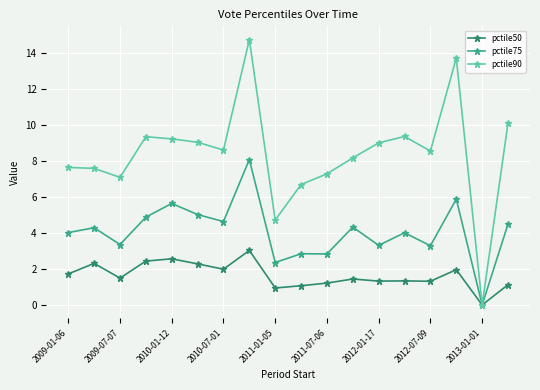

Rank the series by their maximum value, from highest to lowest.

pctile90, pctile75, pctile50